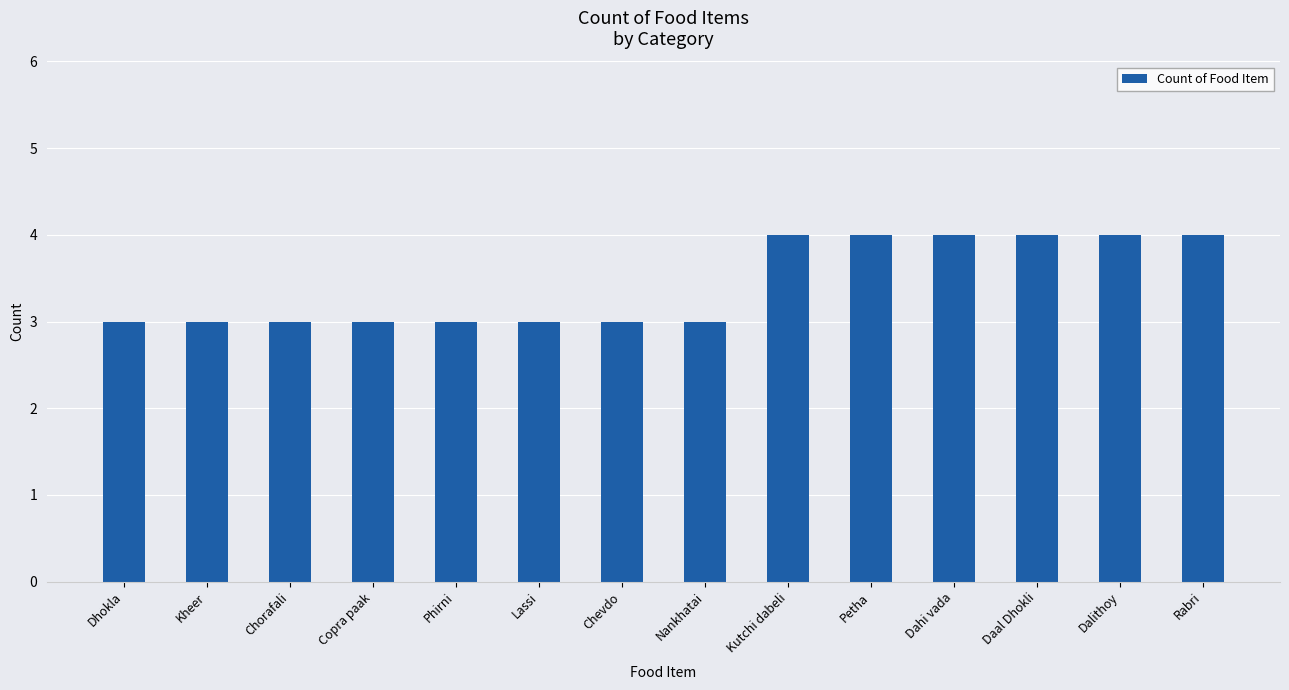

What is the label of the 6th bar from the left?

Lassi